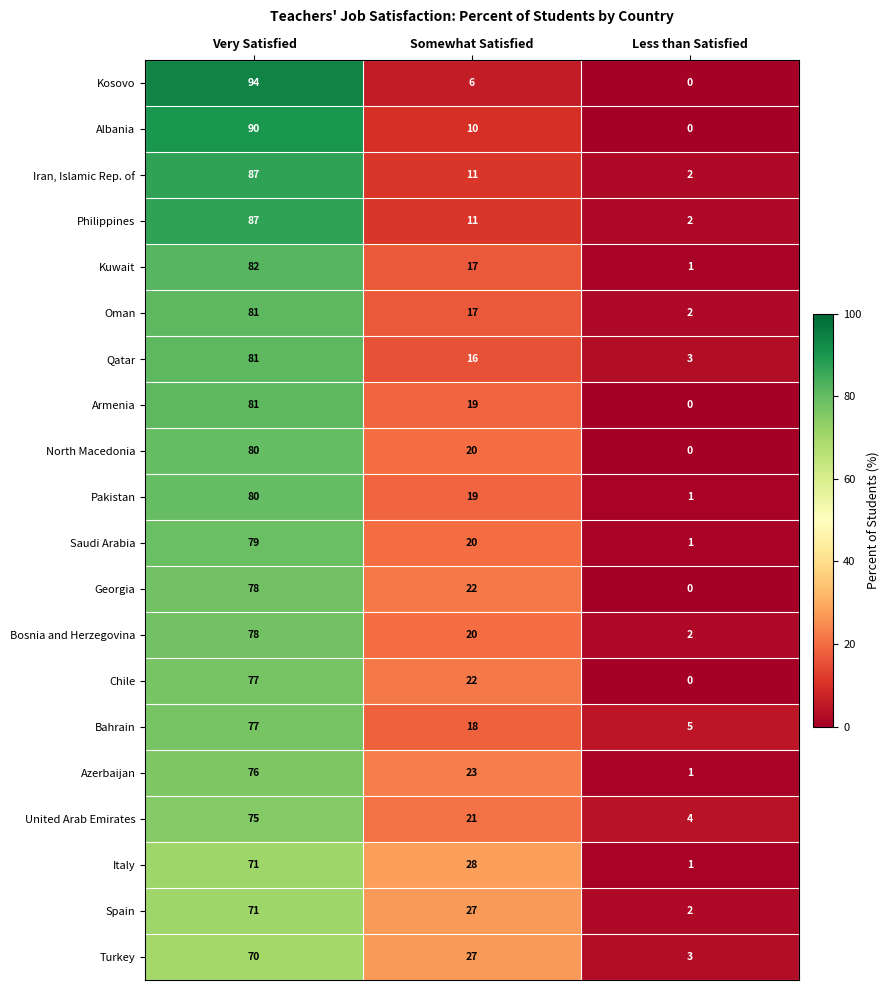

The Philippines series shows 16 at Somewhat Satisfied. True or false?

False